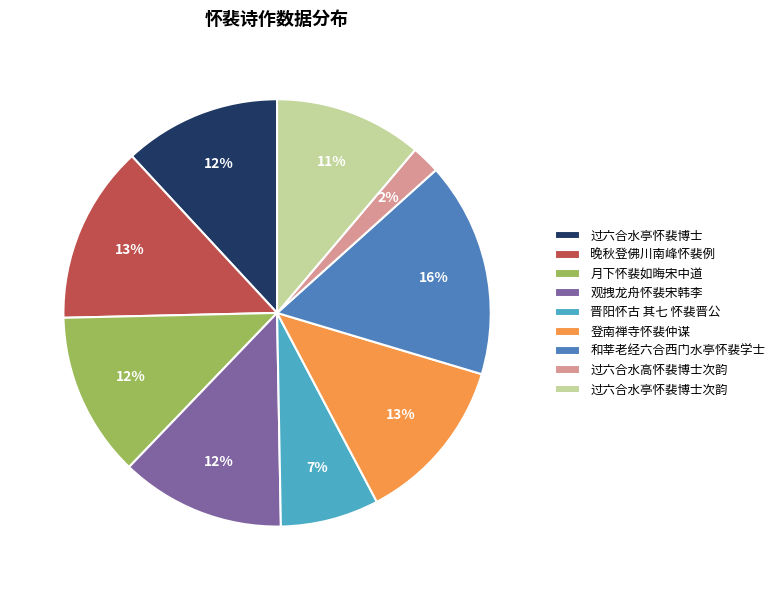

What is the ratio of the value at 月下怀裴如晦宋中道 to the value at 过六合水亭怀裴博士次韵?

1.1